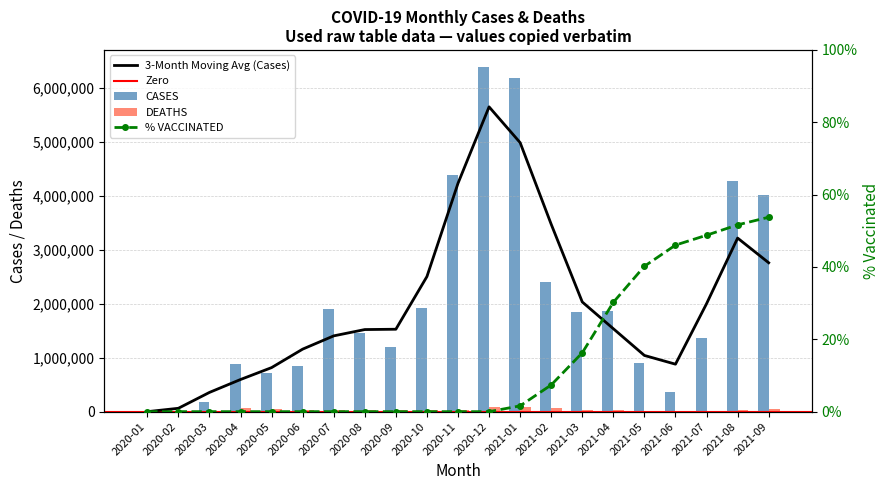

Where is DEATHS nearest to the value 47394?

2020-05